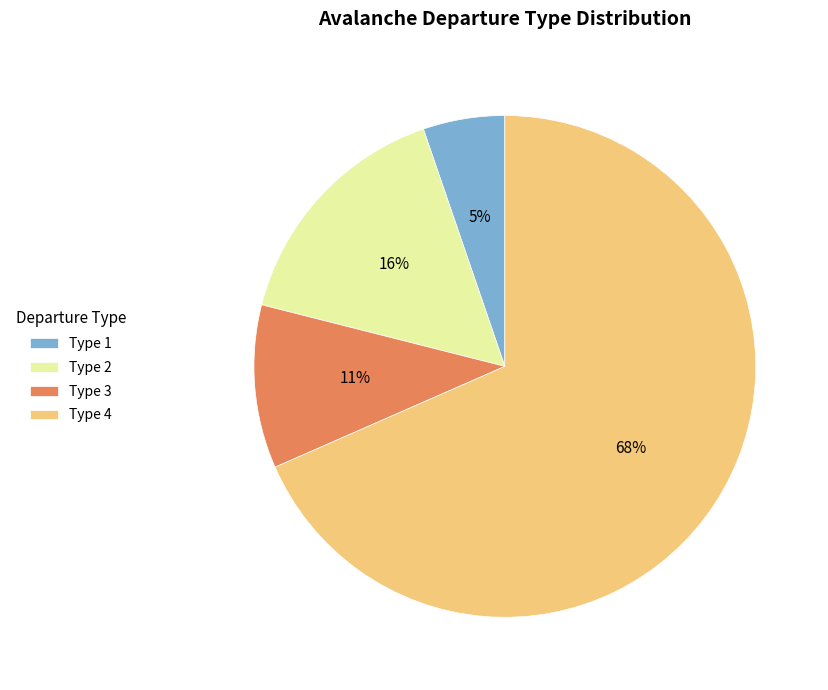

To the nearest percent, what is the difference between the largest and smallest slice percentages?

63%